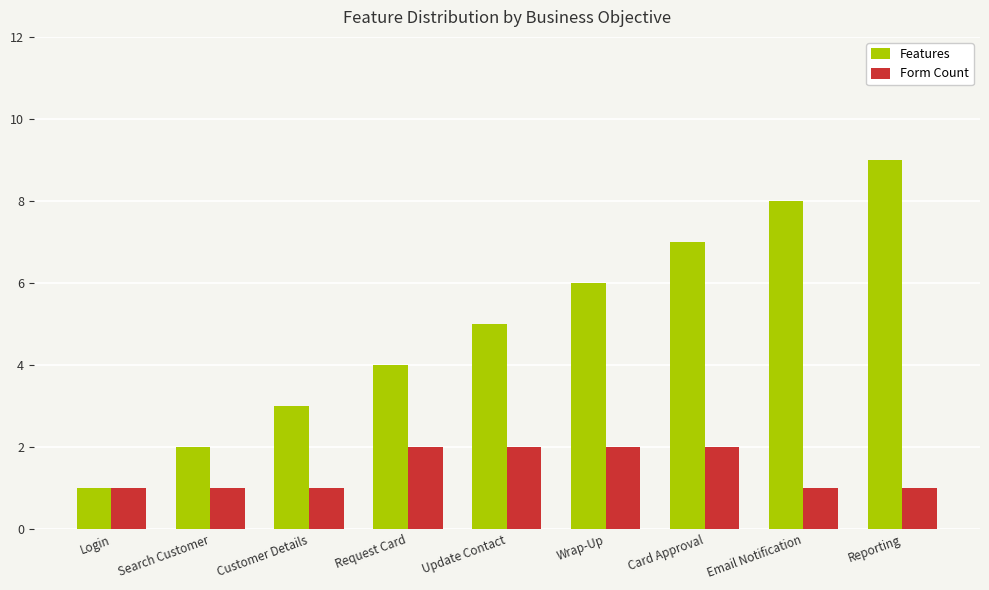

True or false: Features has a value of 6 at Wrap-Up.

True